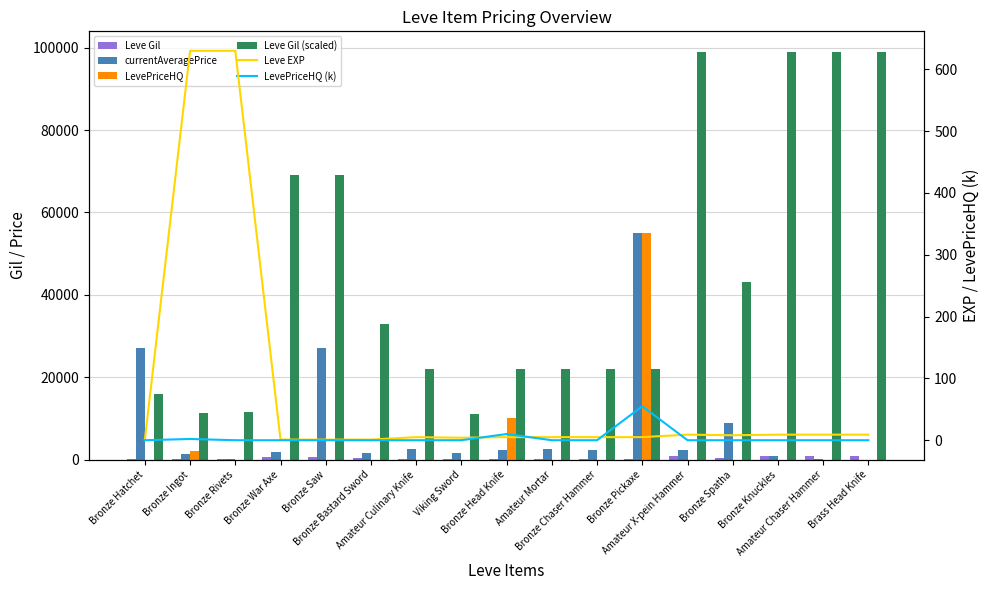

The Leve Gil series shows 115.0 at Bronze Rivets. True or false?

True